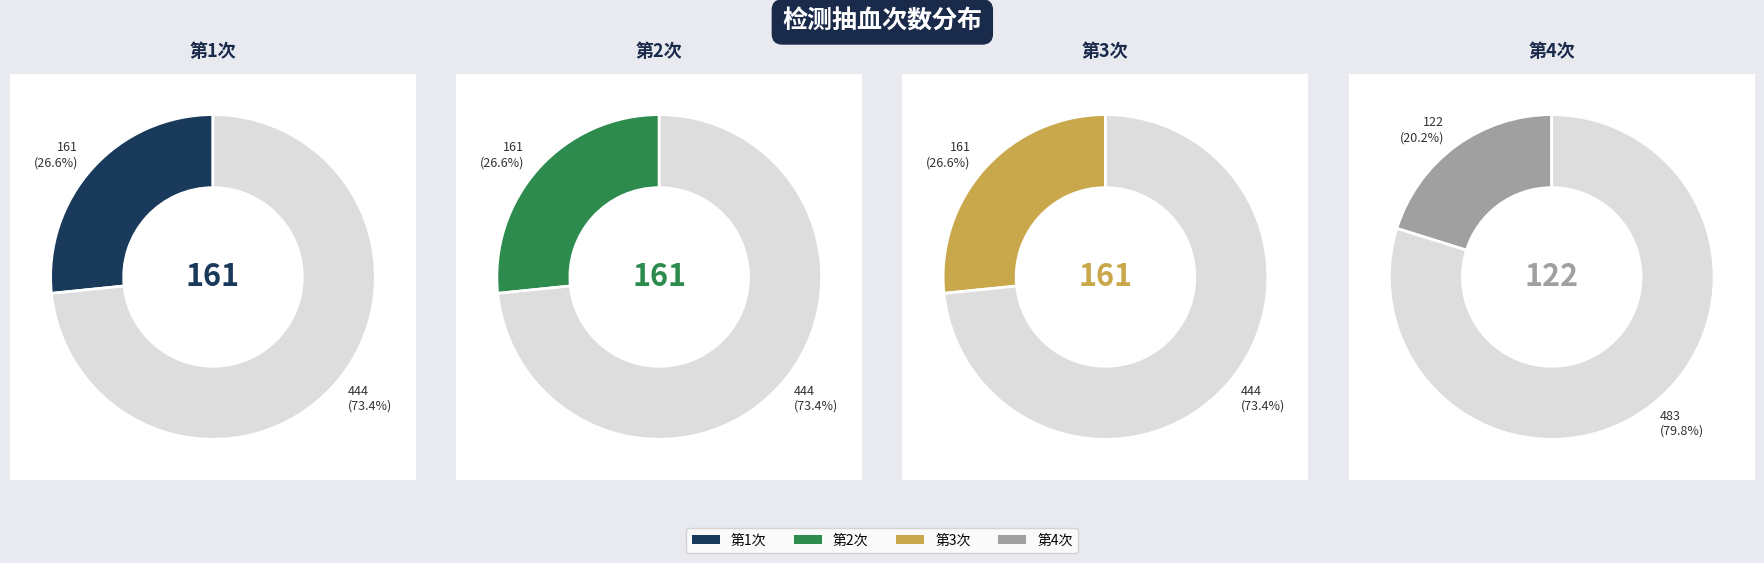

Approximately how many times larger is the value at 3 compared to 2?

1.0